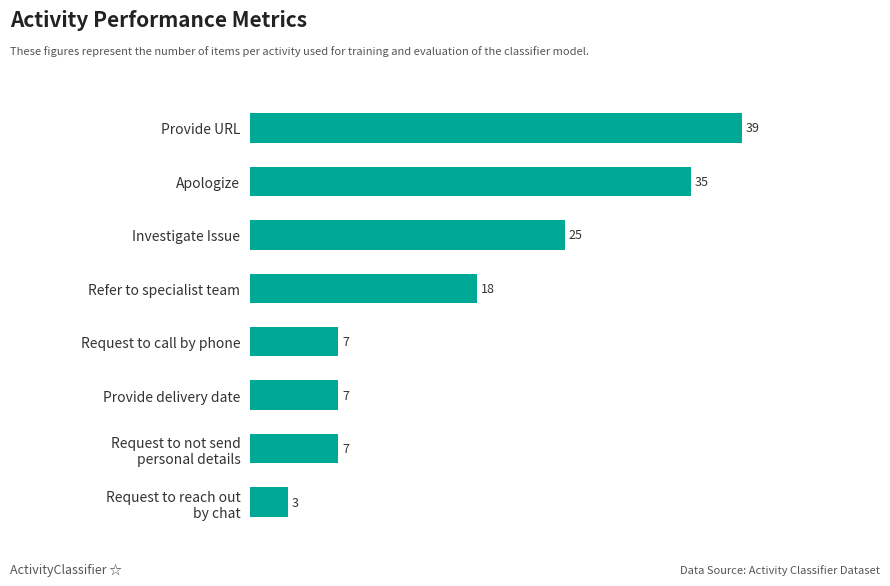

At which category does the chart reach its peak across all series?

Provide URL